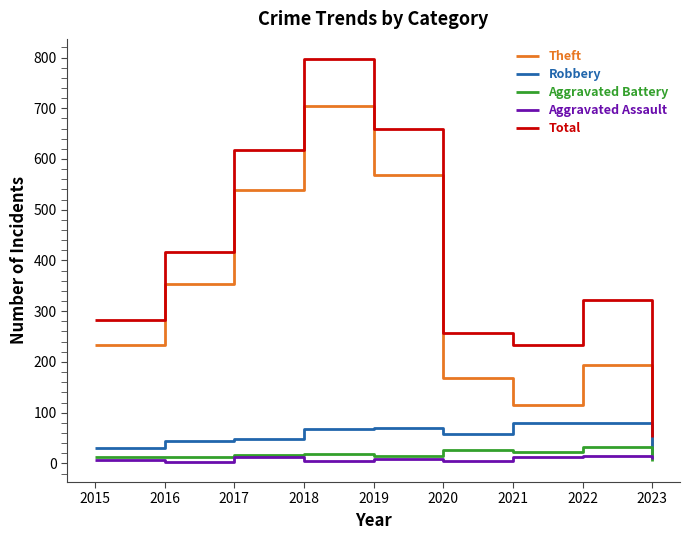

In Theft, how many points are higher than both neighbors (excluding endpoints)?

2